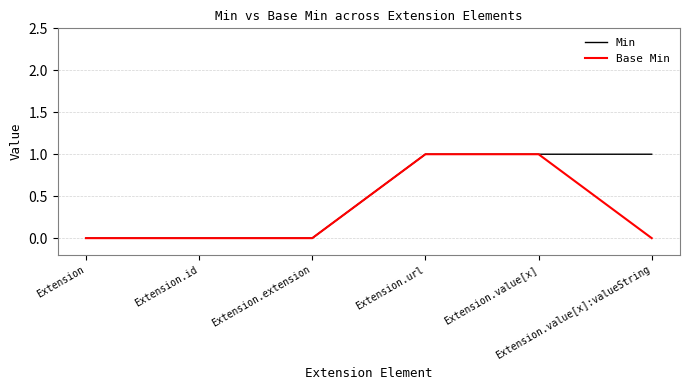

What are all the series names shown in the legend?

Min, Base Min